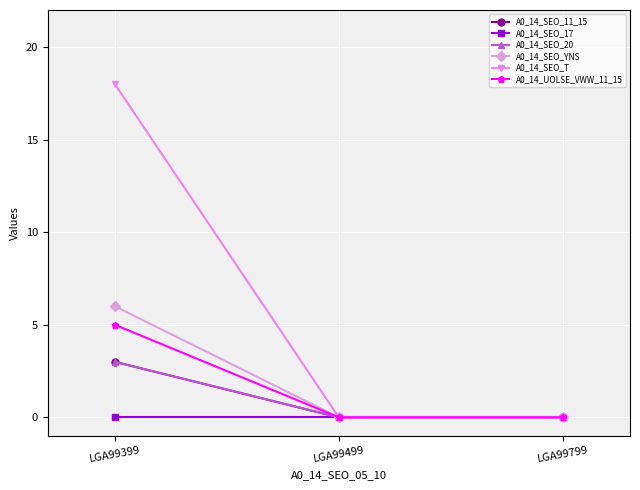

Is this an area chart (filled region under the line)?

No